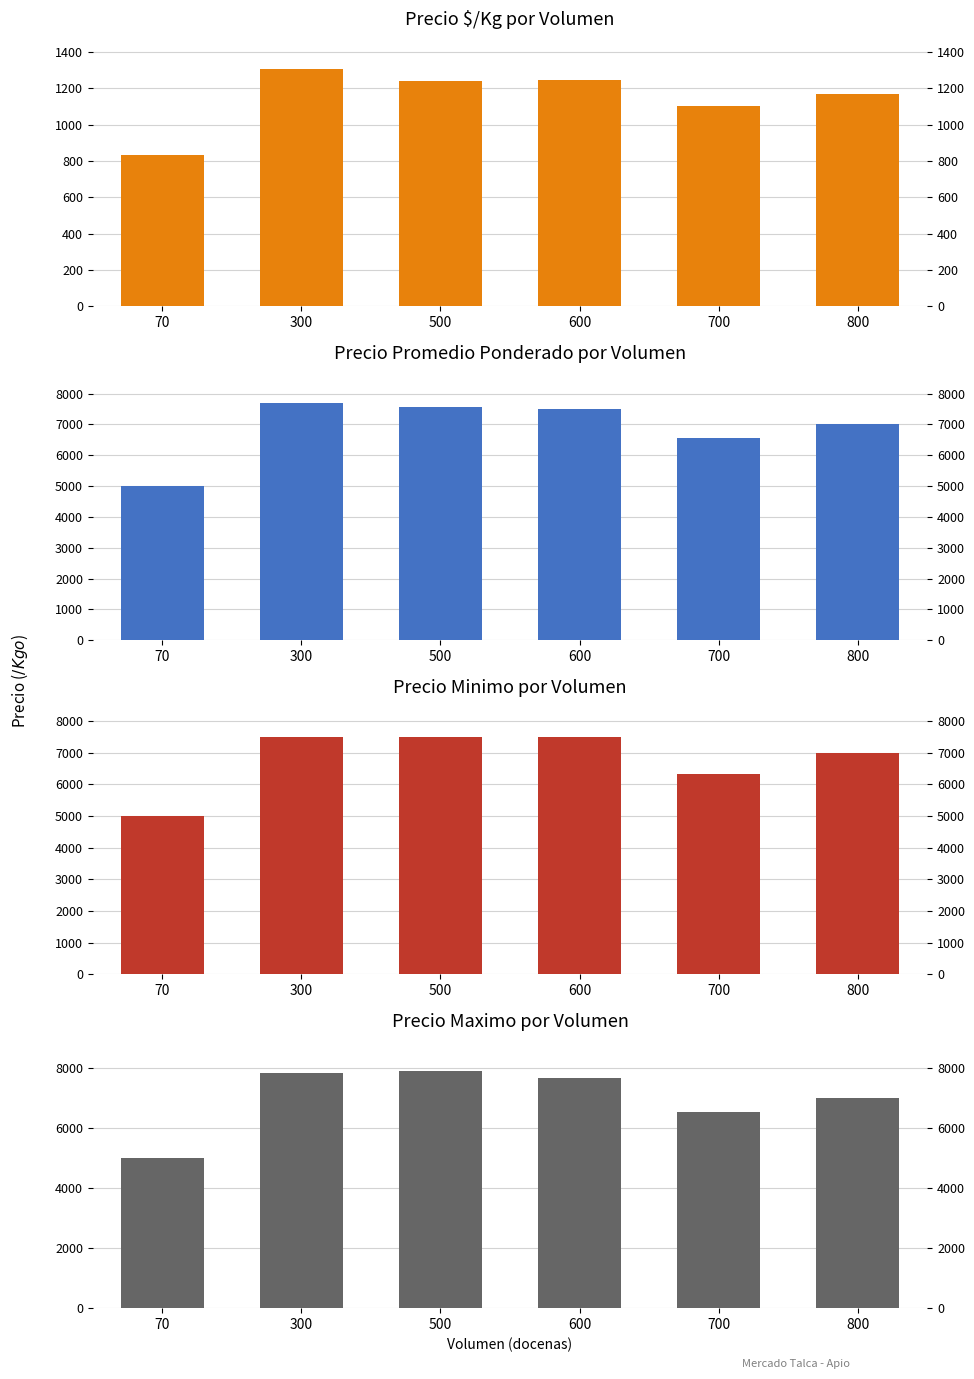

Between 70 and 800, which is larger?

800